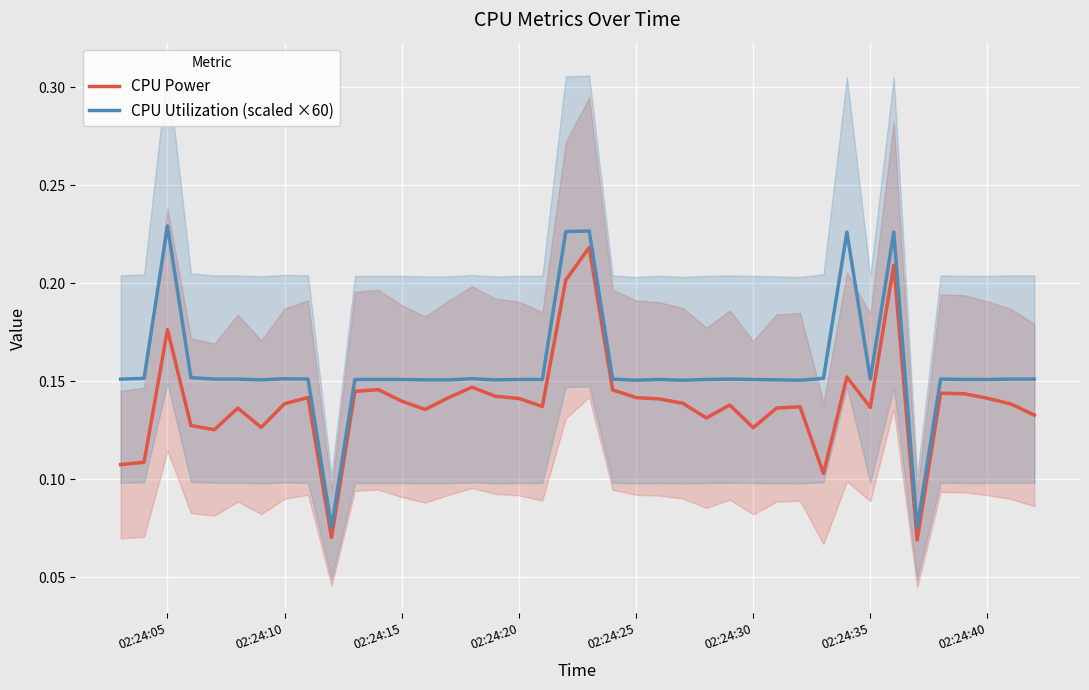

How many lines are shown in the chart?

2